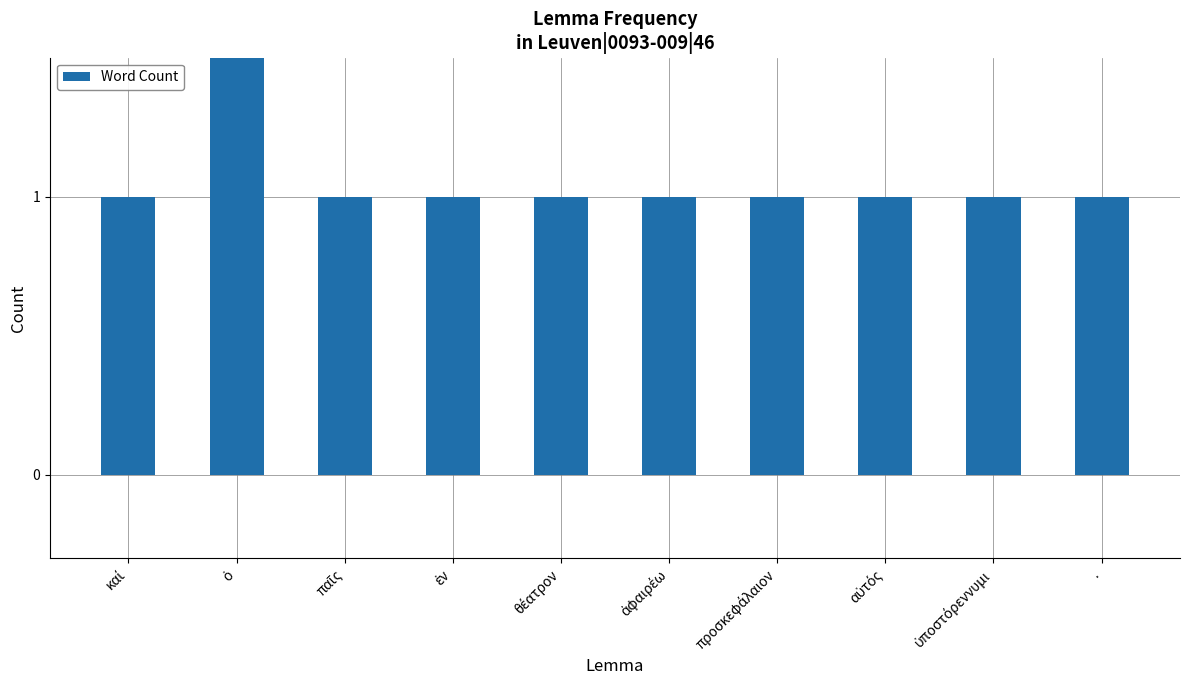

What is the greatest value displayed?

3